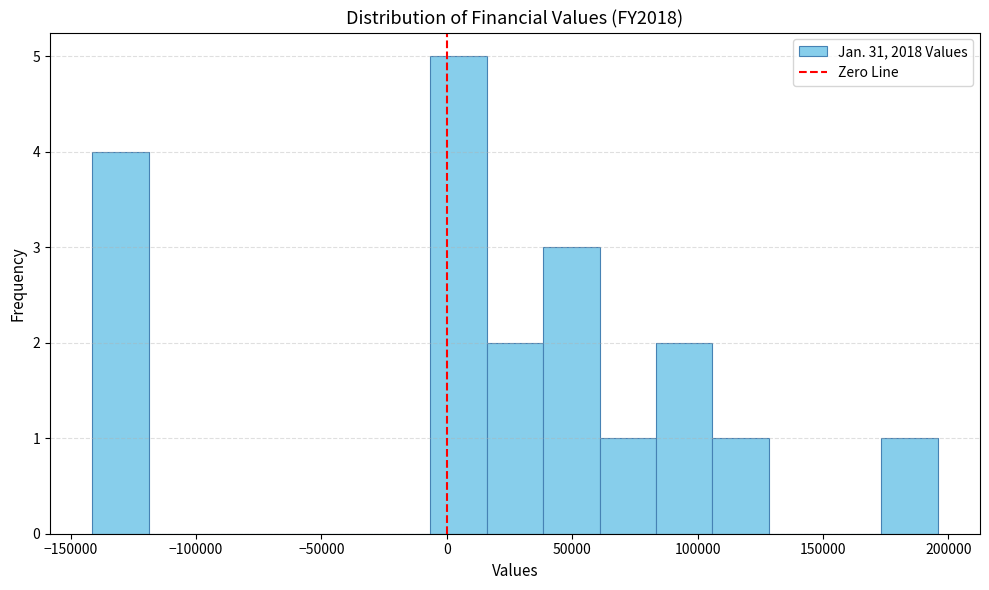

Which range on the x-axis has the tallest bar?

-5000 to 15000